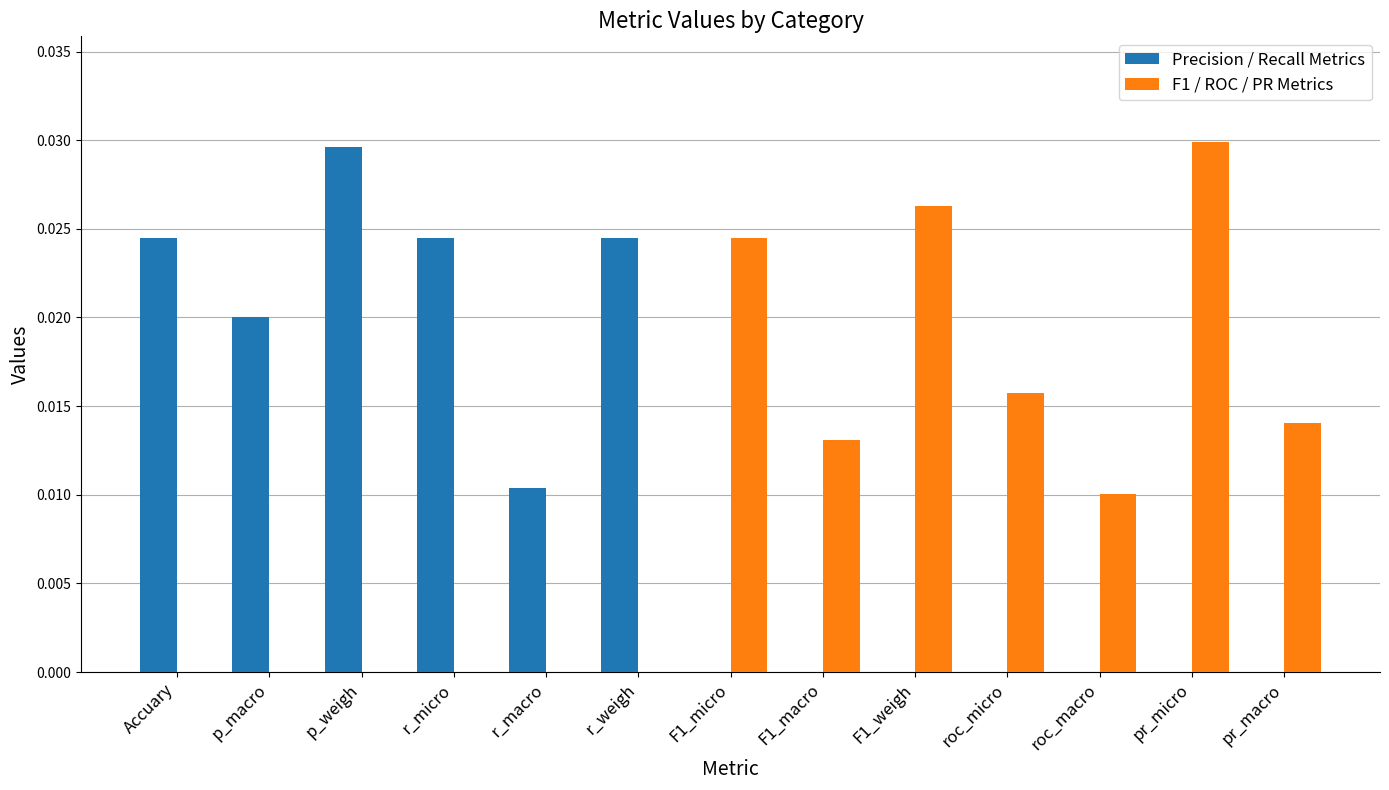

The value of Precision / Recall Metrics at pr_macro is 0.0. True or false?

True